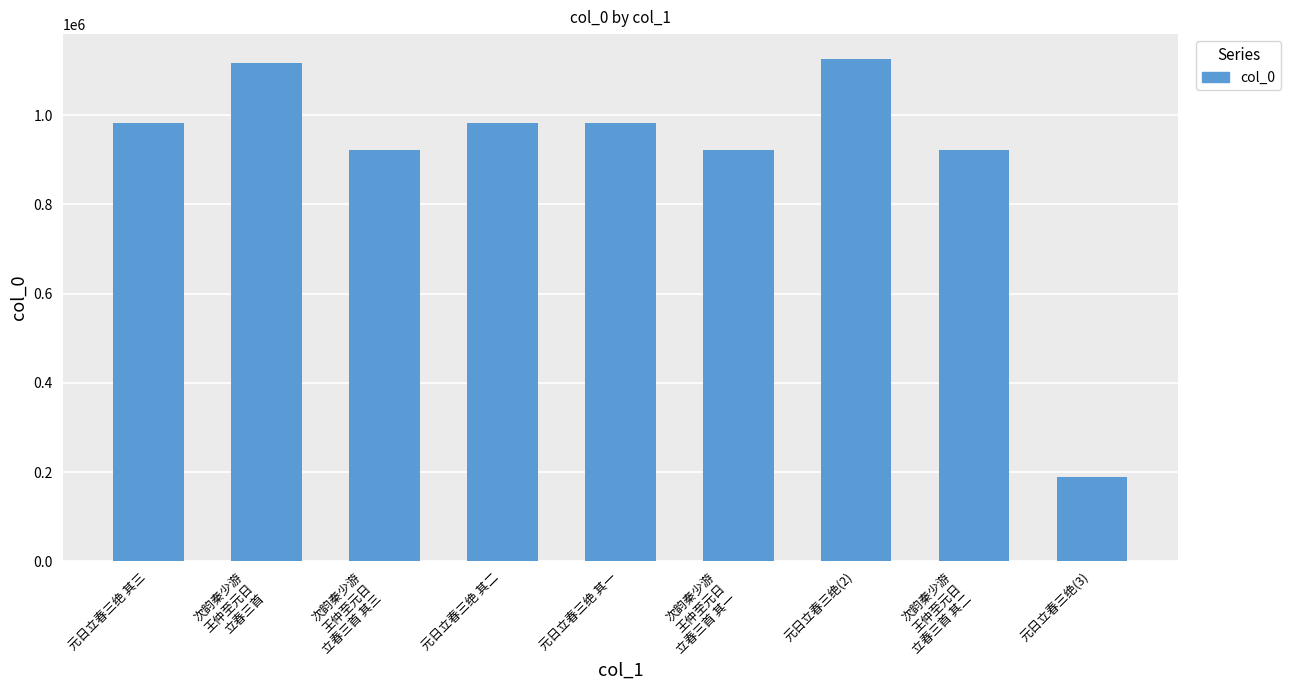

What is the difference between the maximum and minimum values?

935706